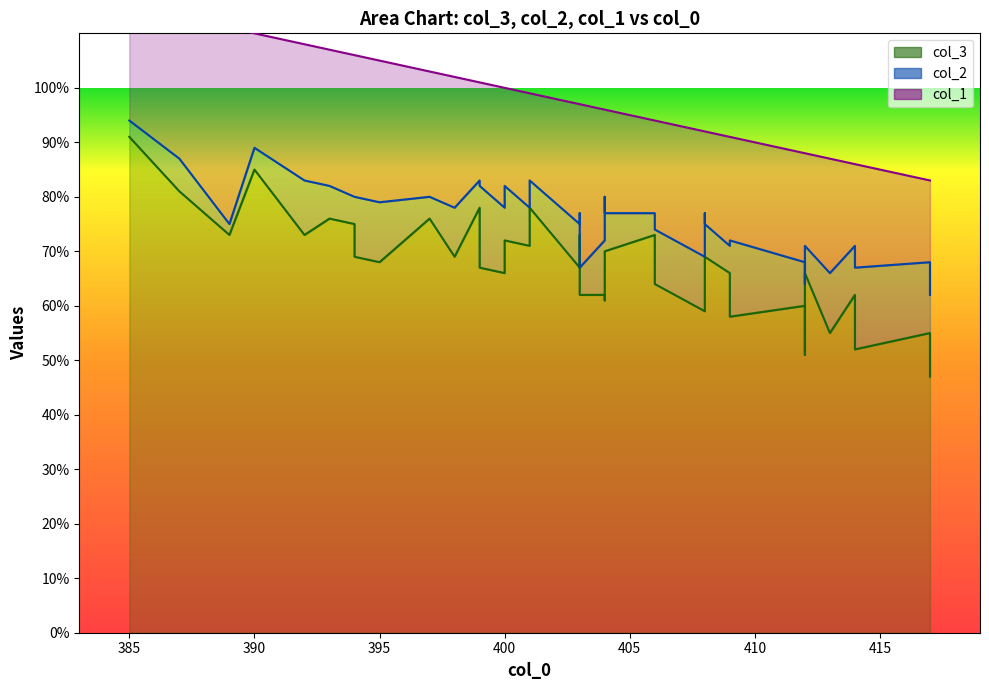

True or false: col_1 has a value of 22 at 40.

False